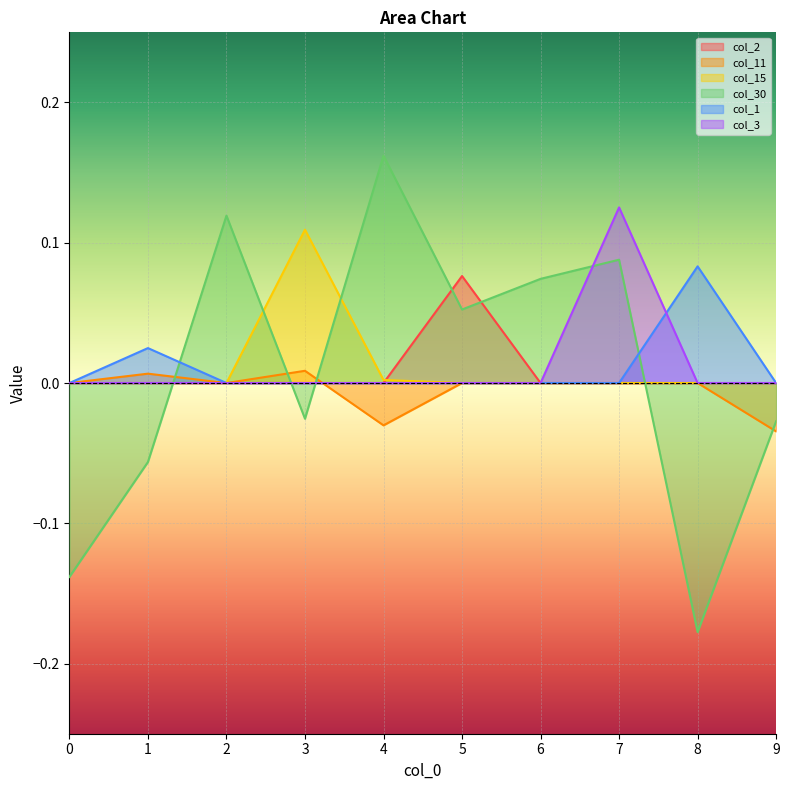

How many positive values does the col_11 series have?

2